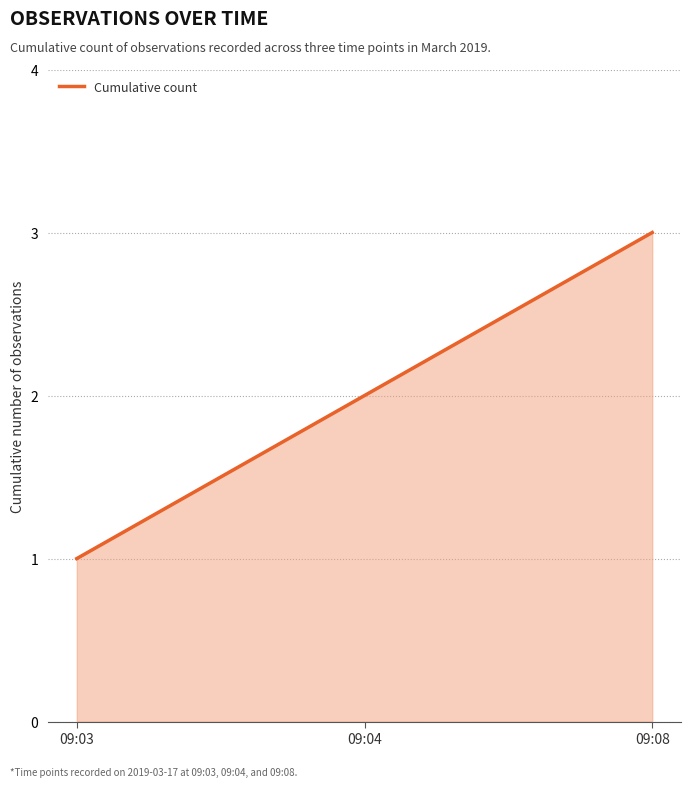

Reading right to left, what are all the values shown in this chart?

09:08=3	09:04=2	09:03=1